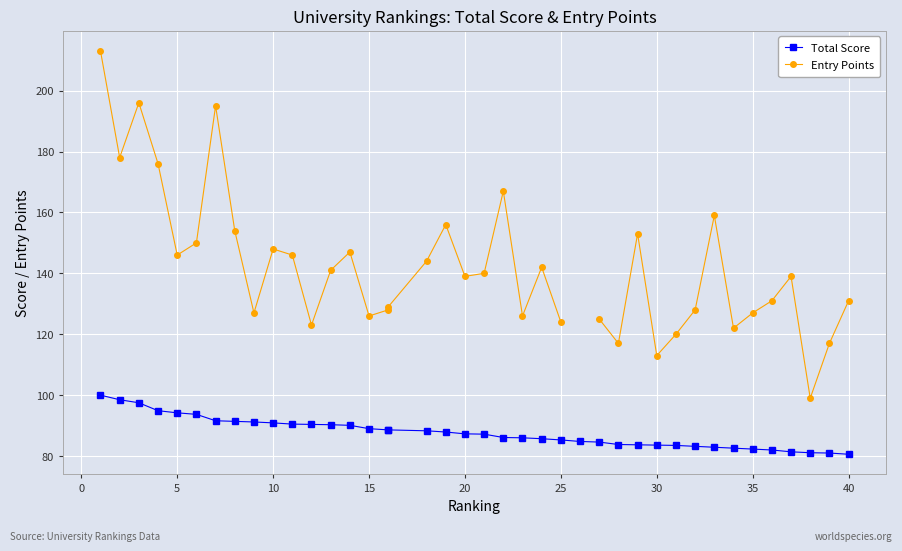

True or false: Total Score and Entry Points intersect in this chart.

False